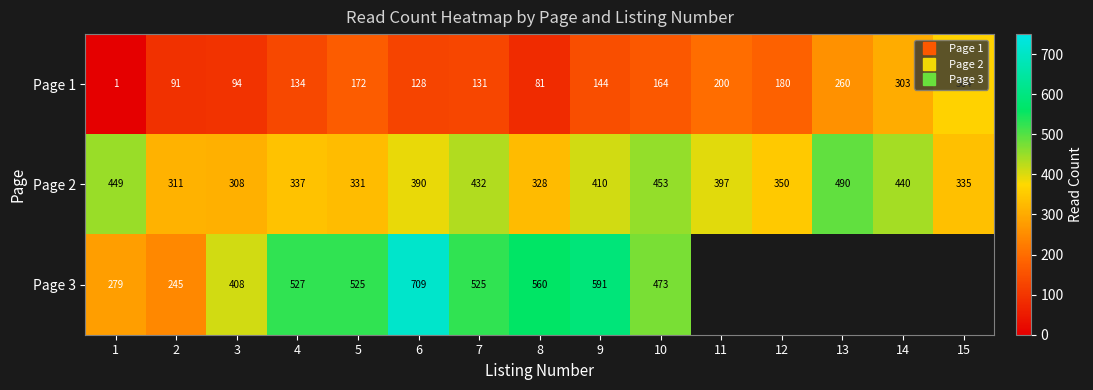

List the labels in order of Page 1 value, smallest first.

1, 8, 2, 3, 6, 7, 4, 9, 10, 5, 12, 11, 13, 14, 15